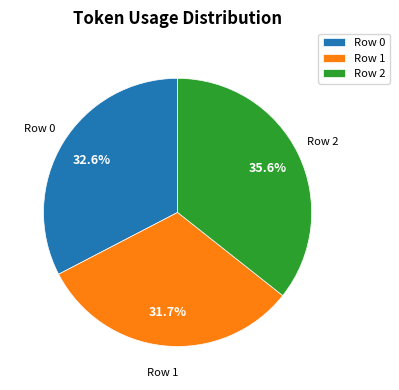

True or false: Row 1 accounts for 32% of the total.

True